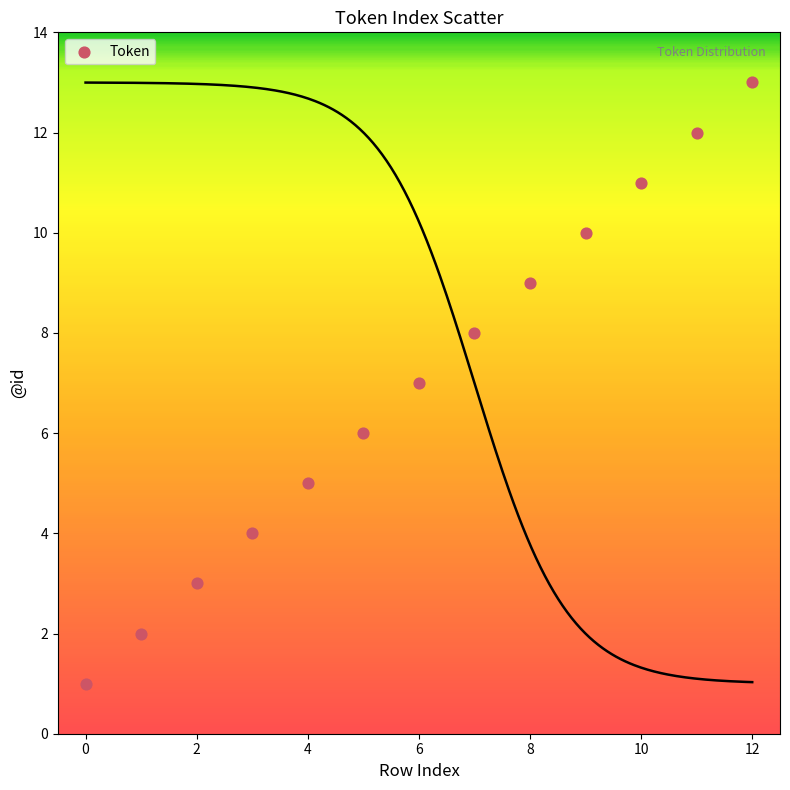

What is the range of Y values (max minus min)?

12